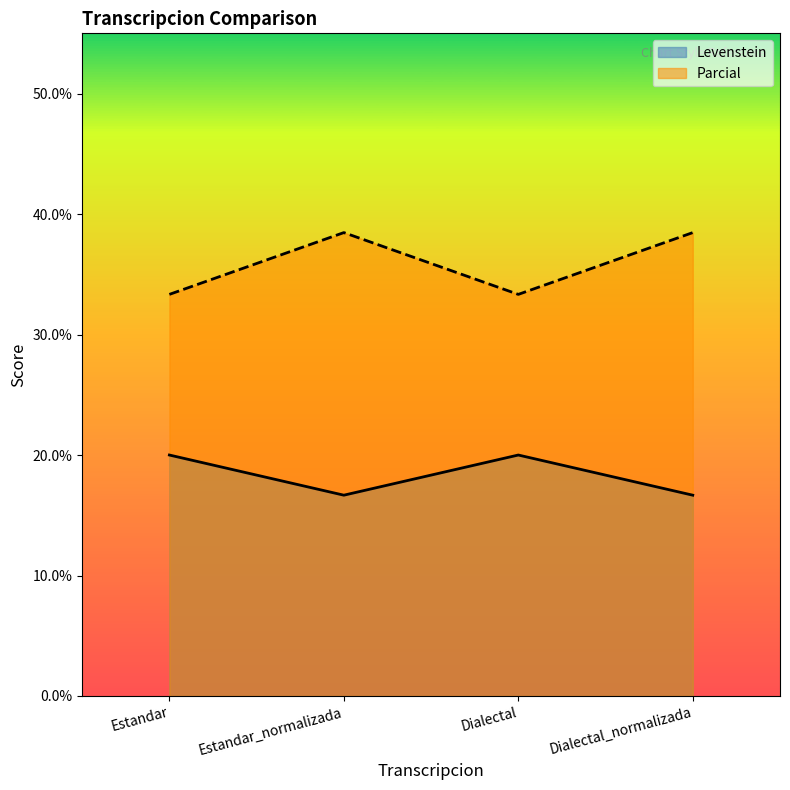

In Parcial, how many points are higher than both neighbors (excluding endpoints)?

1